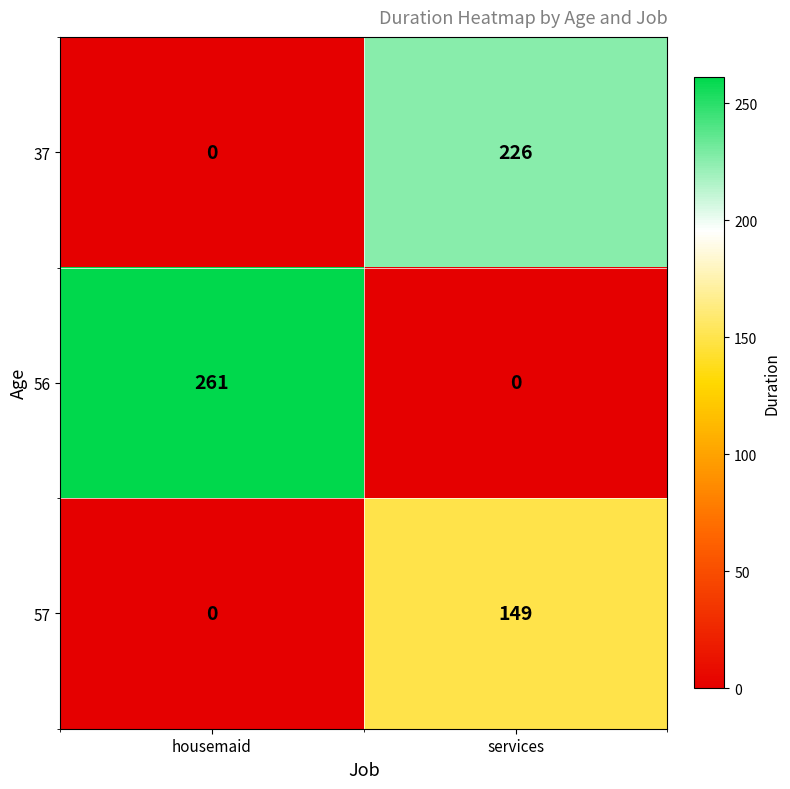

What is the sum of all 37 values?

226